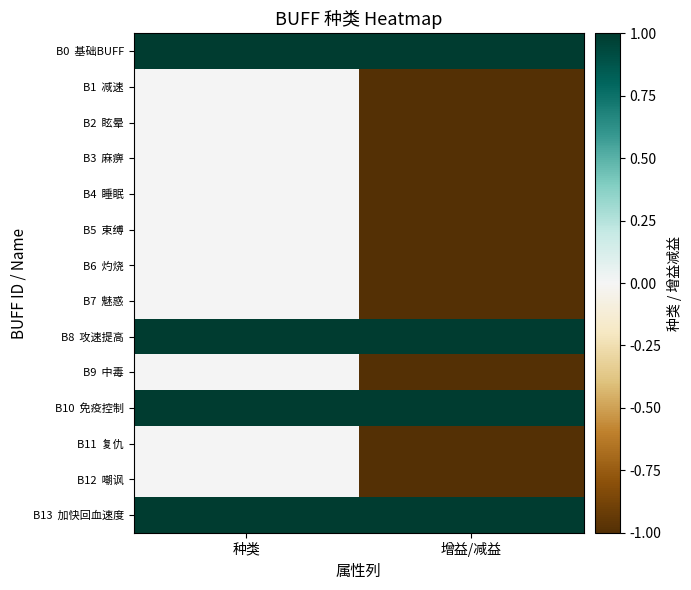

Which has a higher value, 增益/减益 or 种类?

增益/减益